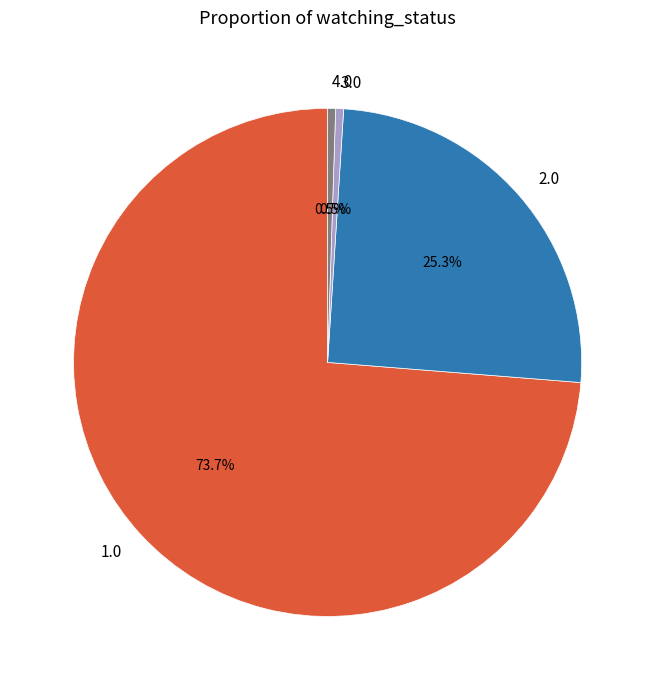

What percentage do 2.0 and 3.0 together represent?

25.8%